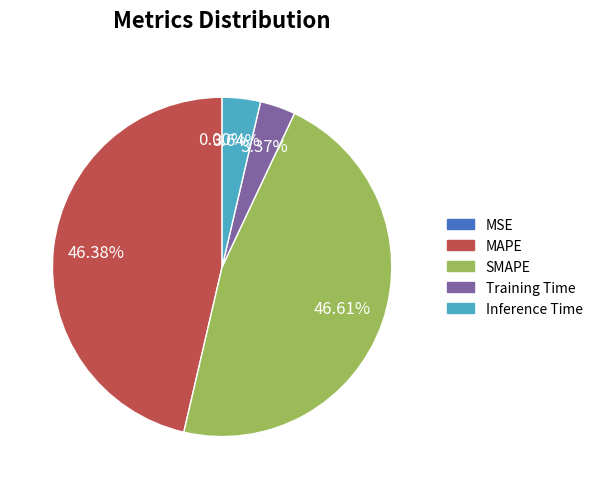

Approximately how many times larger is the value at MAPE compared to SMAPE?

1.0